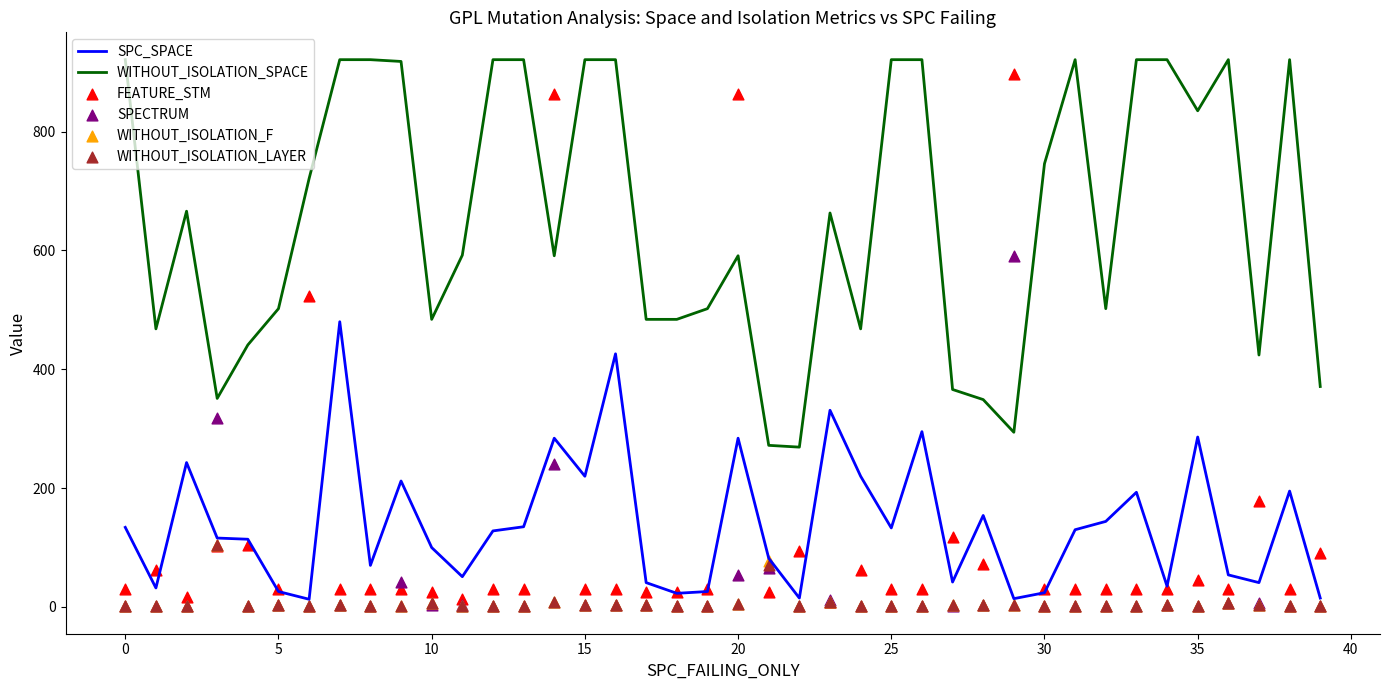

What is the total value across all series at 33?

1147